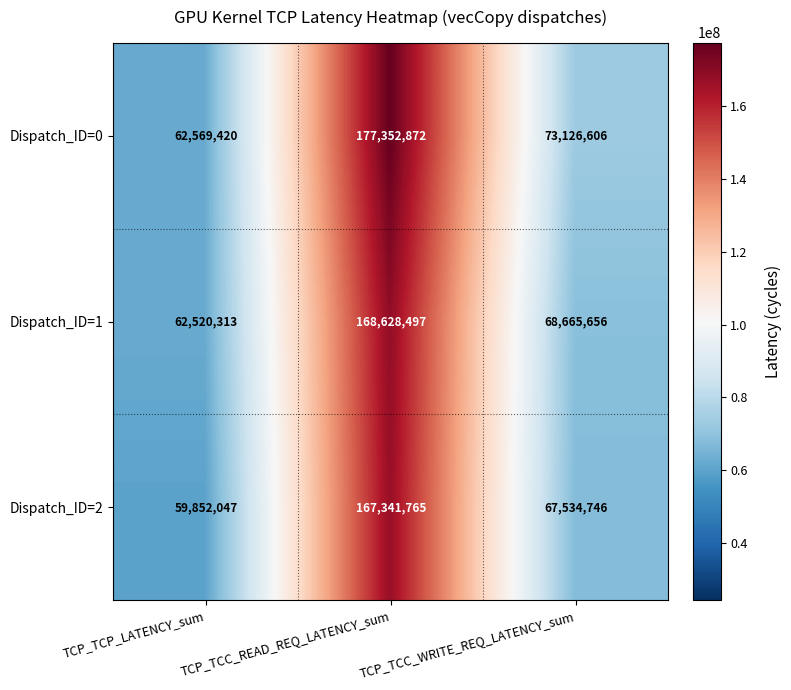

What is the maximum value shown in the chart?

177352872